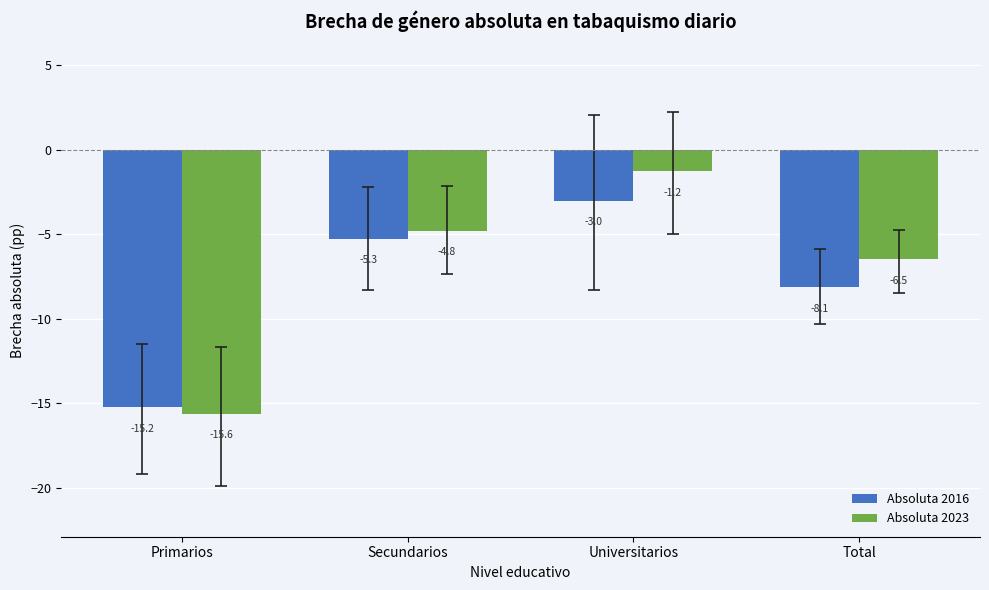

What is the difference between the Absoluta 2016 values at Secundarios and Primarios?

10.0